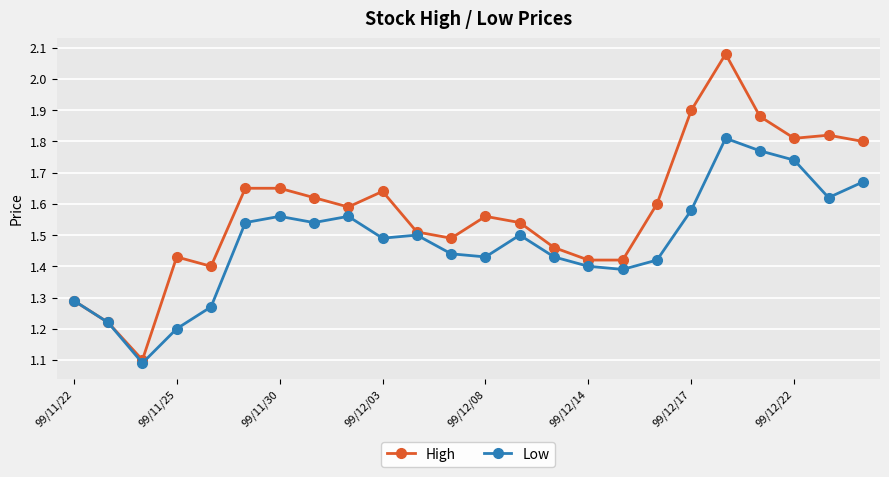

What are all the series names shown in the legend?

High, Low